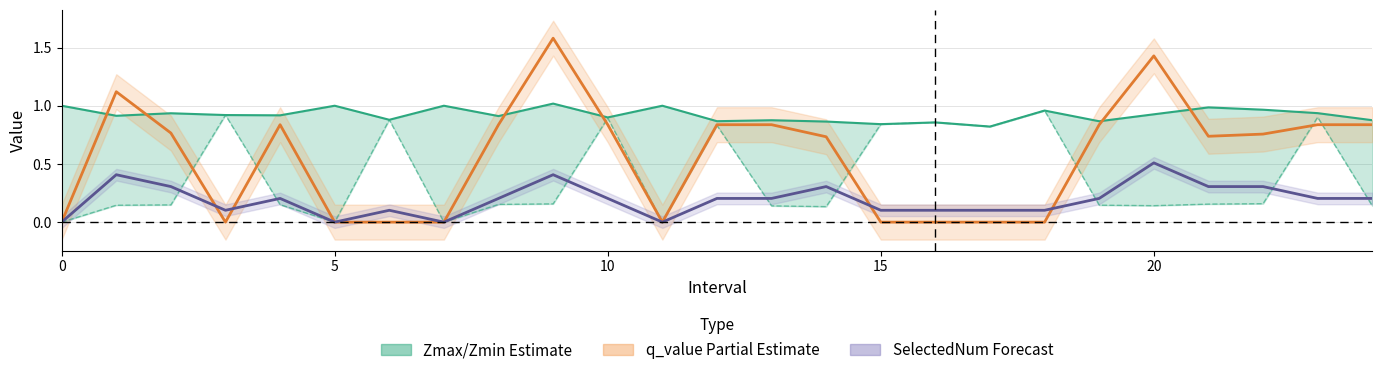

At which label is Zmax closest to 0?

17